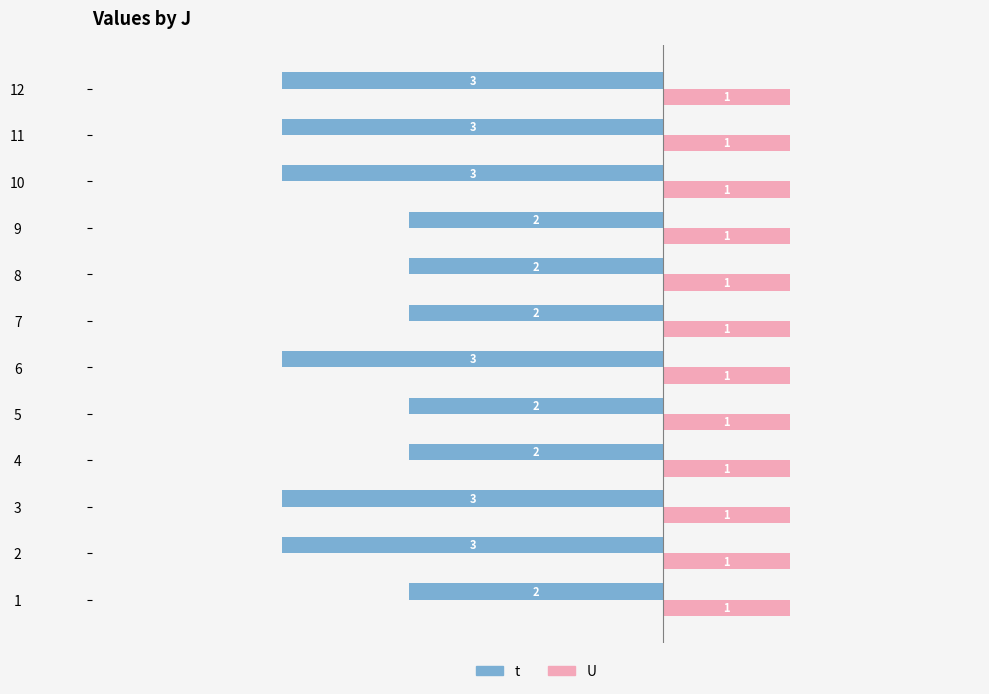

What is the sum of all t values?

-30